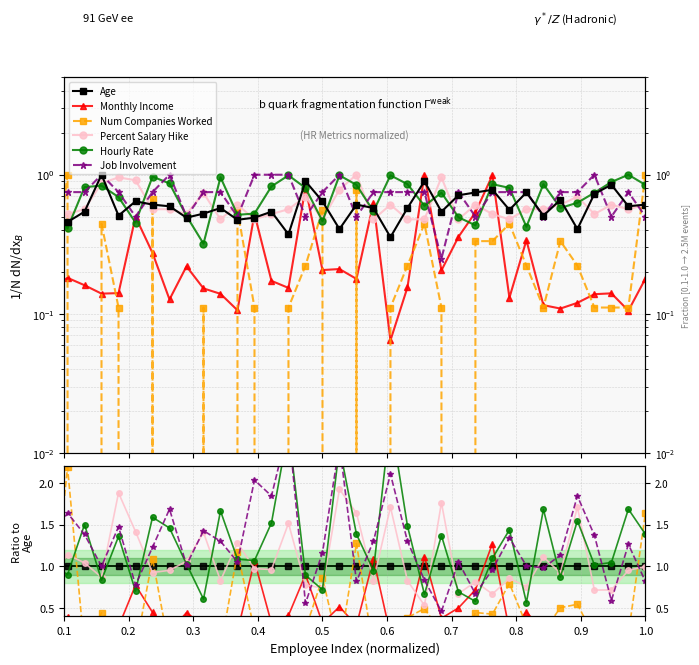

Where do Num Companies Worked and Job Involvement first cross each other?

0.1 and 0.2